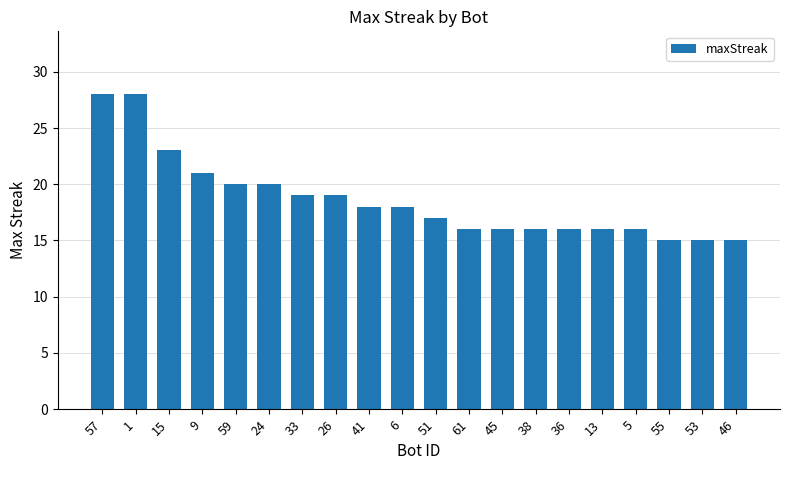

What is the change in value from 57 to 38?

-12